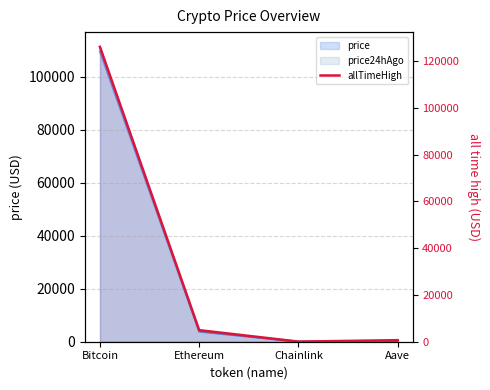

Does the chart have visible grid lines?

Yes